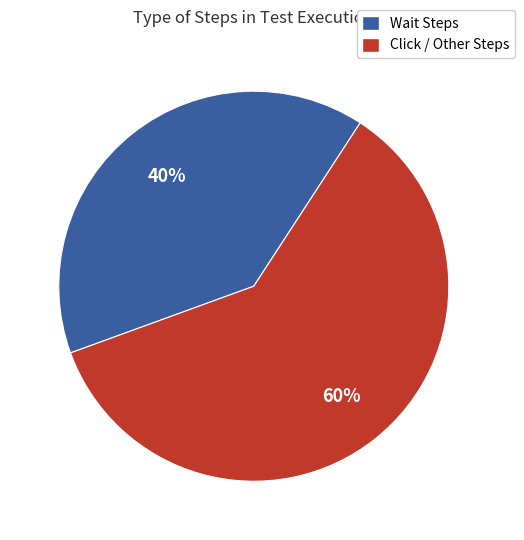

What is the majority slice?

Click / Other Steps